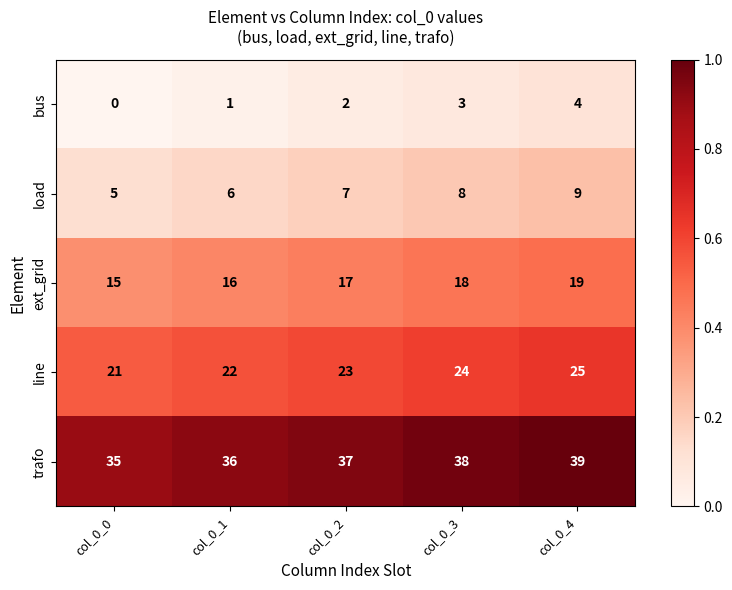

What is the total value across all series at col_0_4?

96